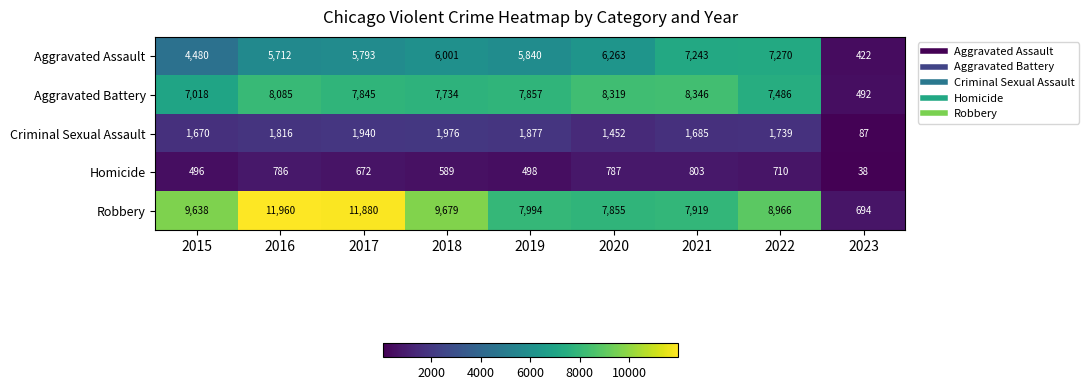

What is the approximate value of Criminal Sexual Assault at 2018, to the nearest 100?

2000